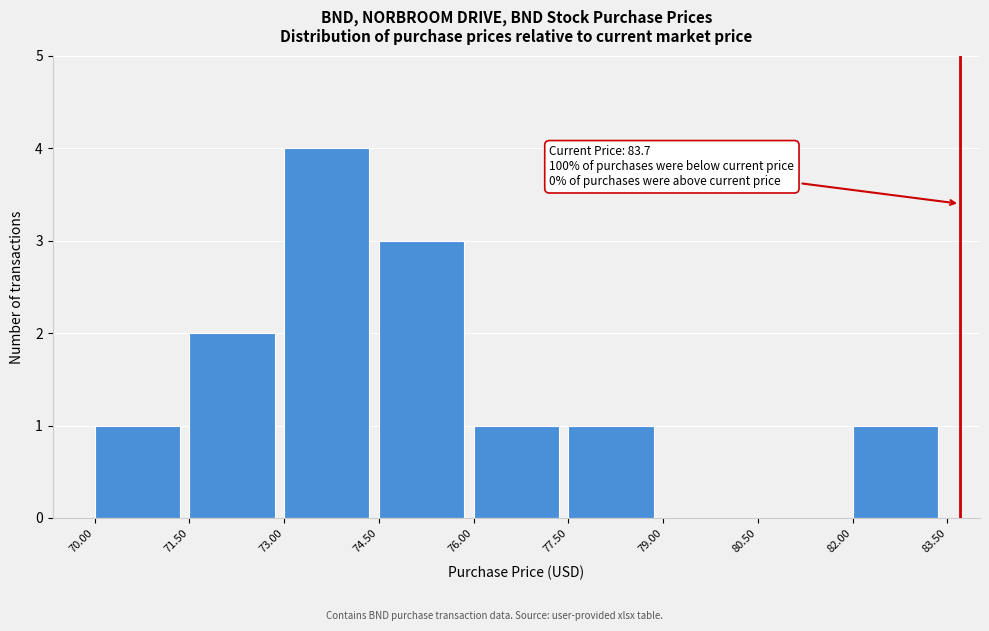

Over which range of the x-axis is the bar tallest?

73.00 to 74.50